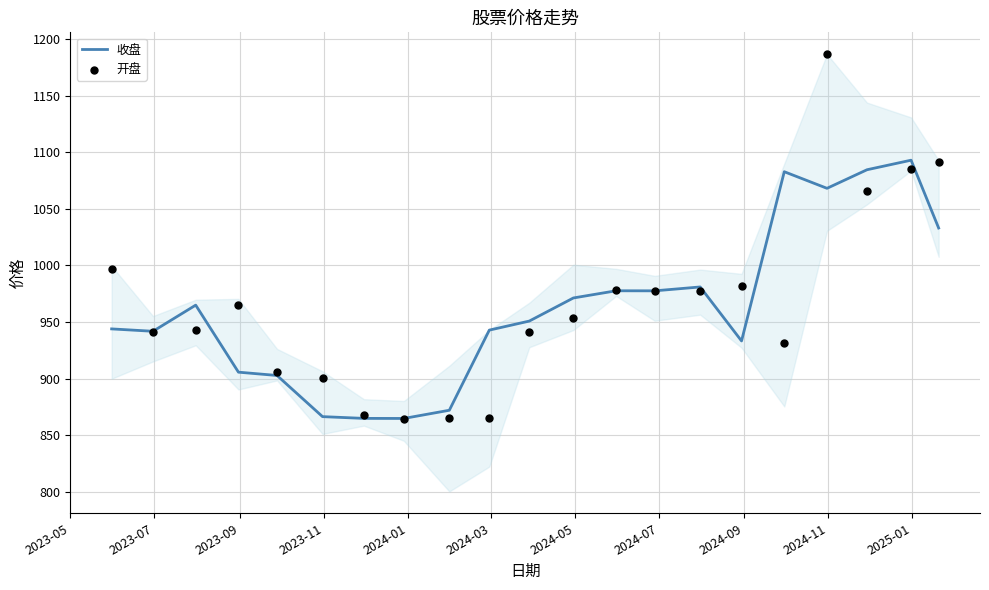

Which series has the largest total across all categories?

开盘